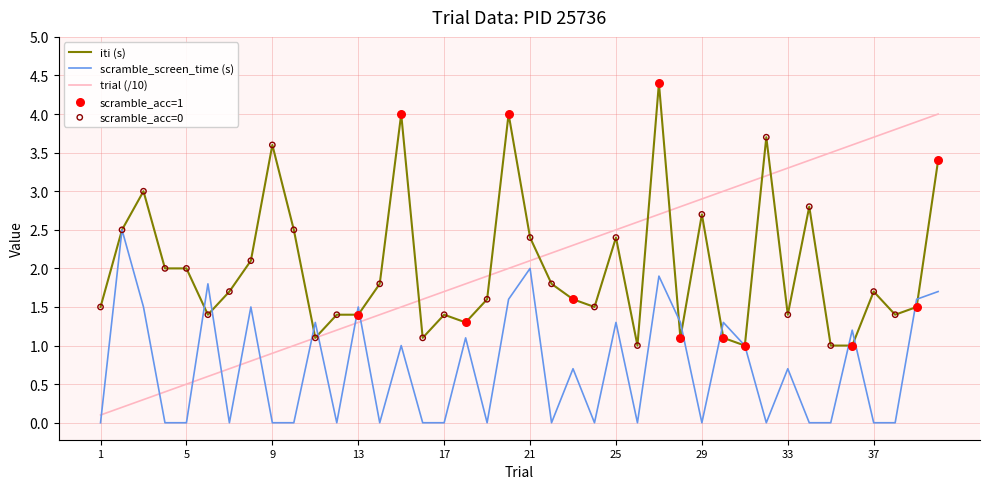

Which series has the largest range (max minus min)?

trial (/10)